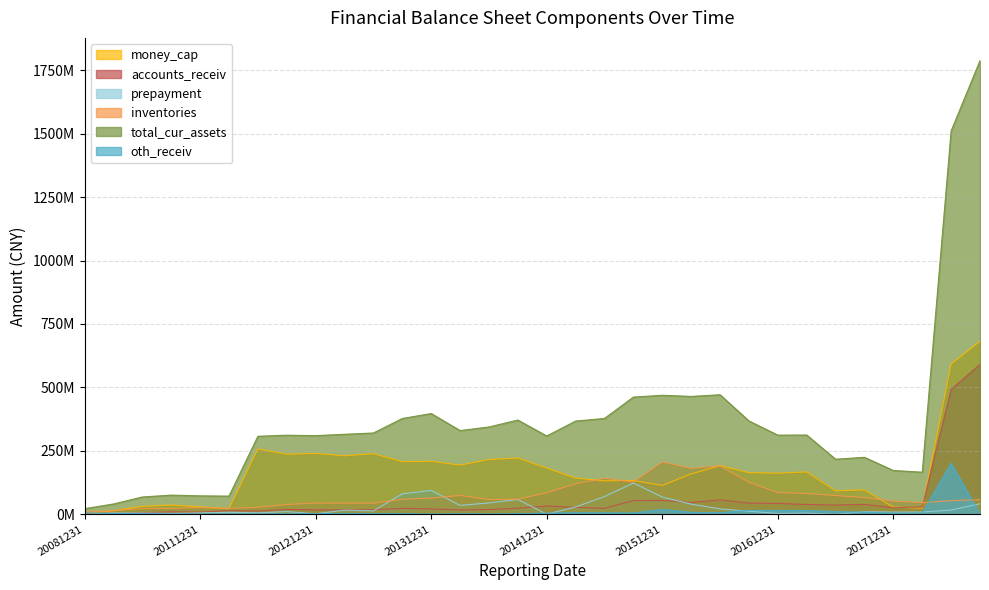

Which series has the largest range (max minus min)?

total_cur_assets